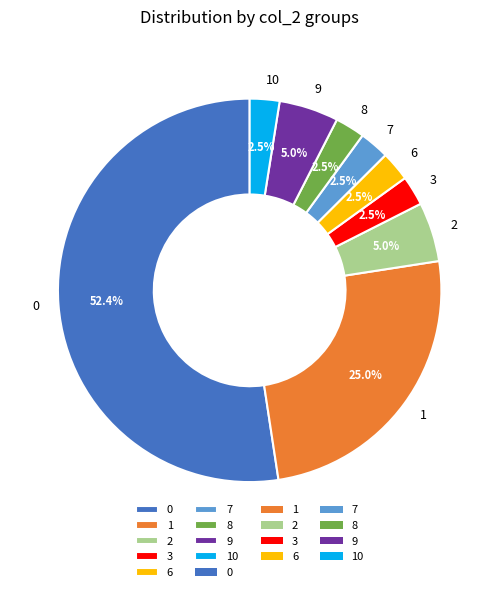

Does 0 represent more than half of the total?

Yes